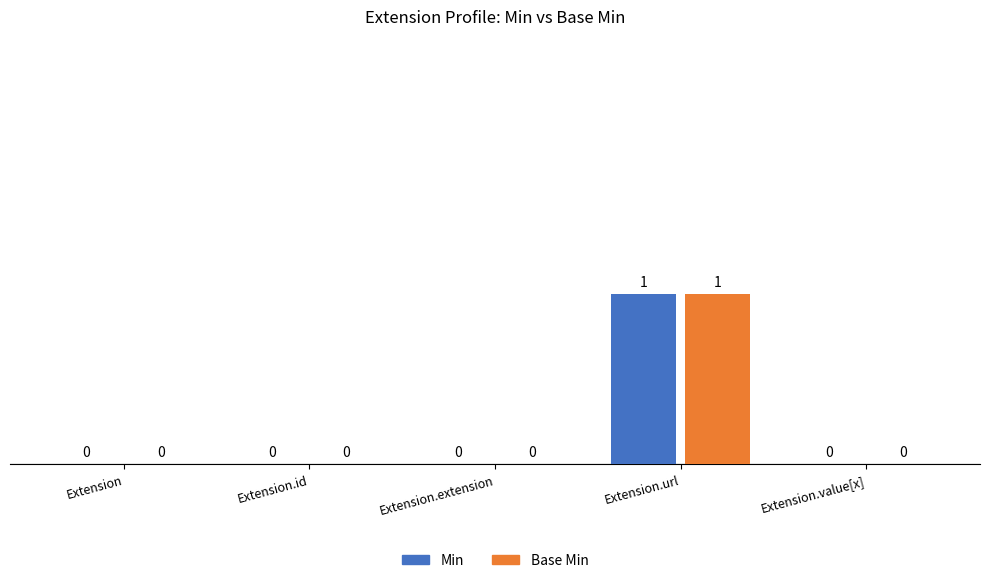

What is the sum of the Min values at Extension.url and Extension?

1